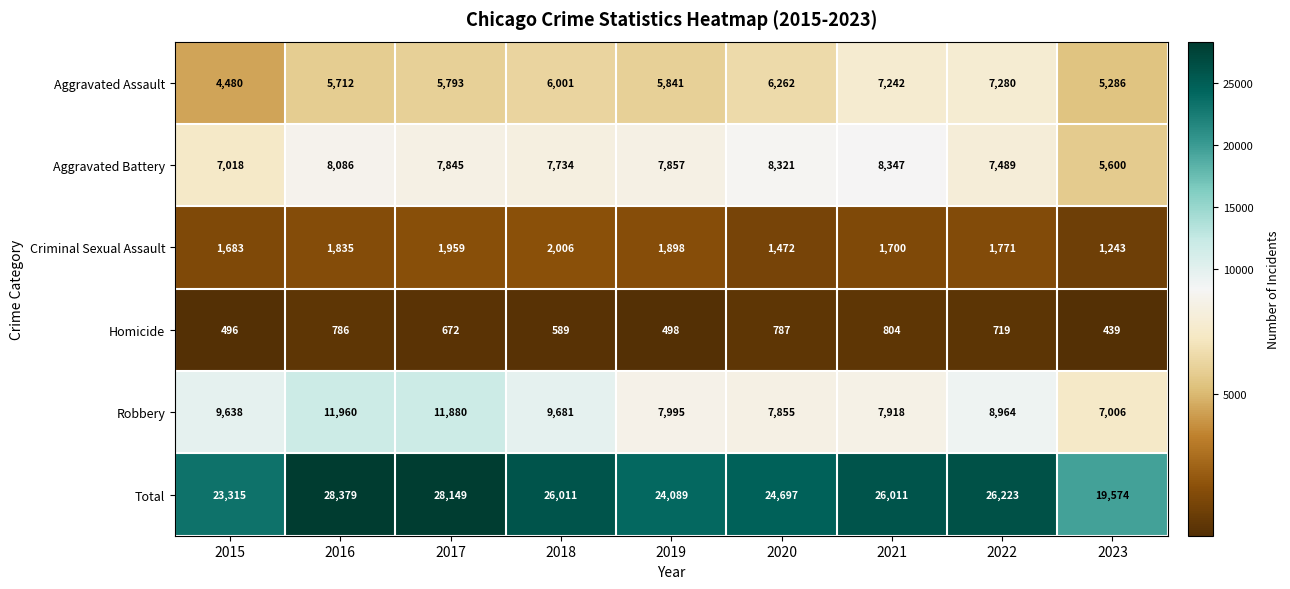

How many data points in Aggravated Assault are less than 5841?

4